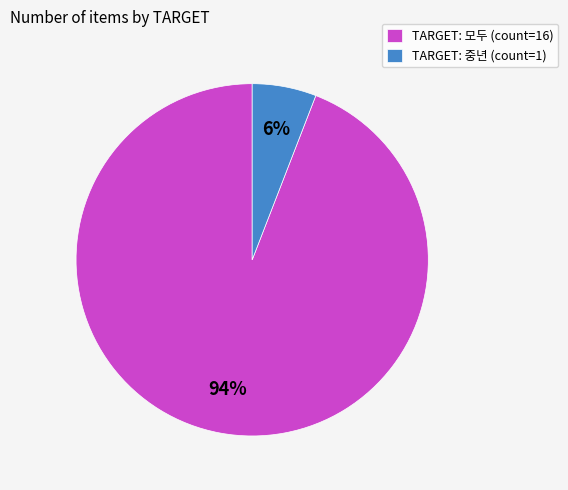

To the nearest percent, what portion does TARGET: 모두 (count=16) represent?

94%